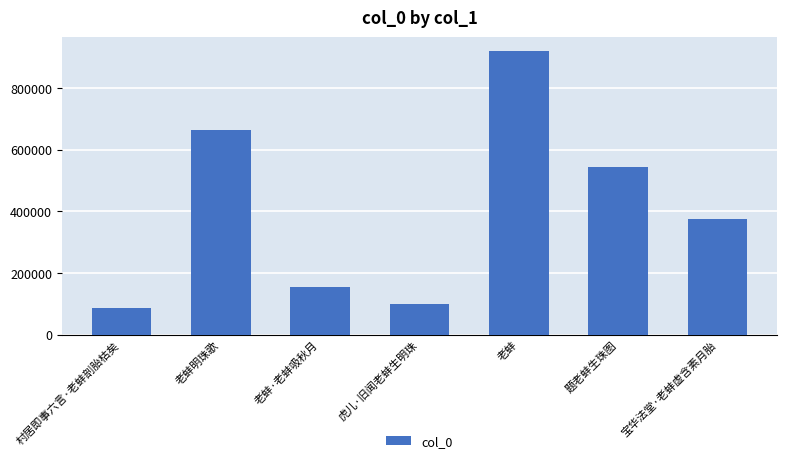

Is it true that the value at 老蚌·老蚌吸秋月 is 53719?

False